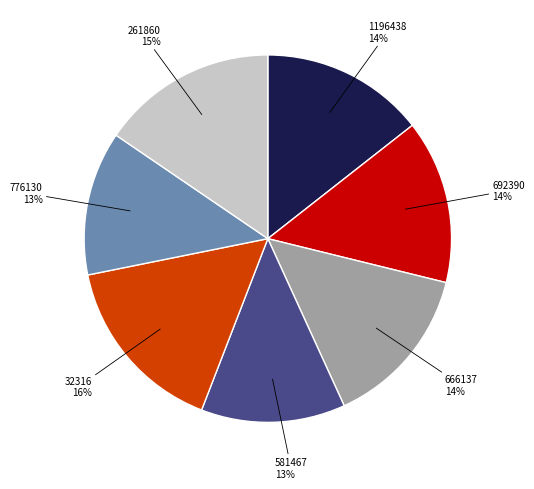

To the nearest percent, what is the combined percentage of 261860 and 581467?

28%